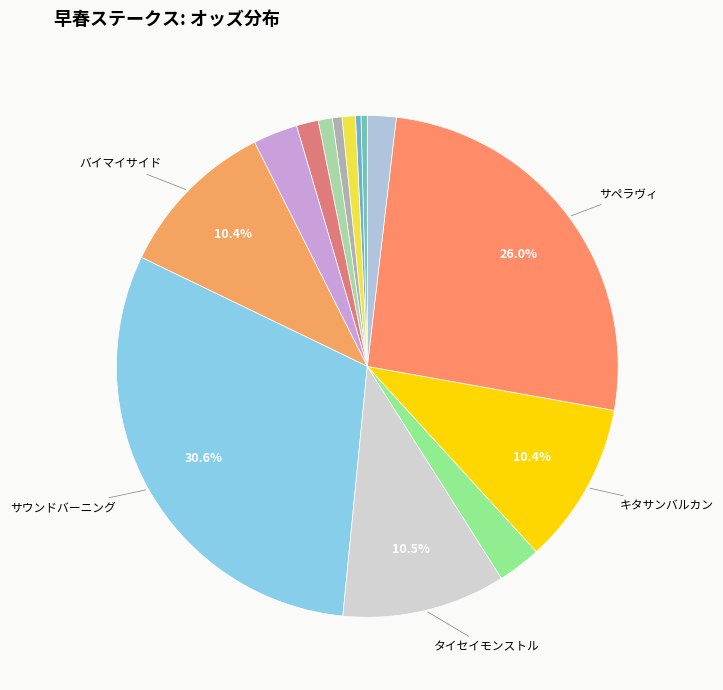

How many slices are in this pie chart?

14